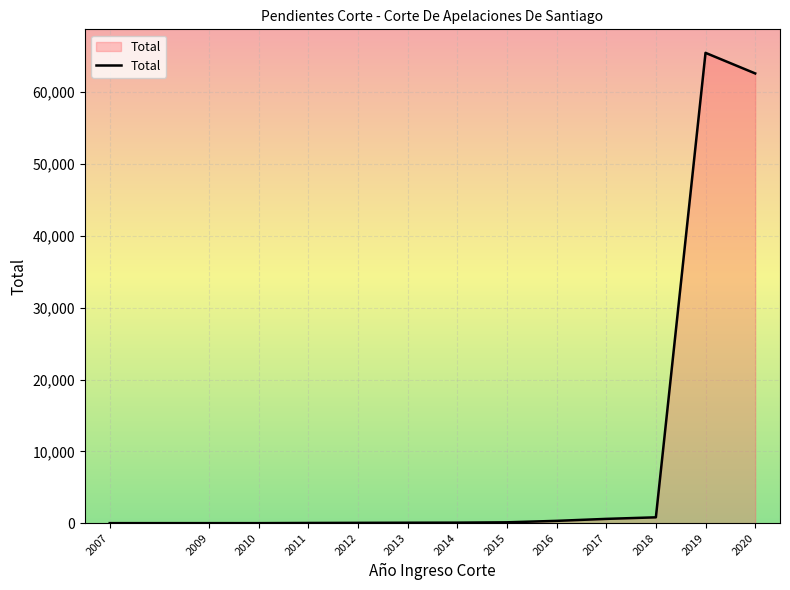

True or false: the data shows 2 at 2009.

True